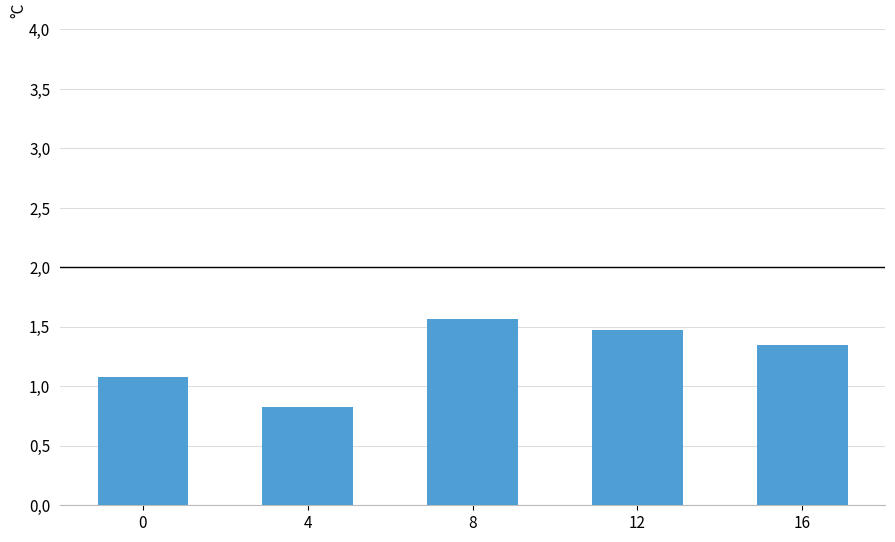

Which label corresponds to the largest value in the chart?

8